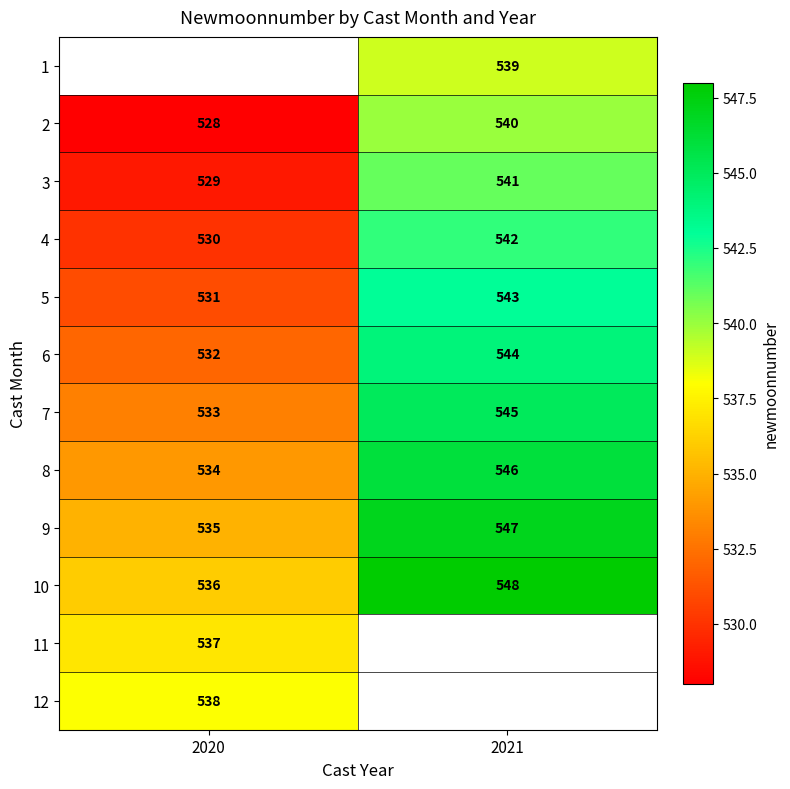

What is the difference between the maximum and minimum values in the 5 series?

12